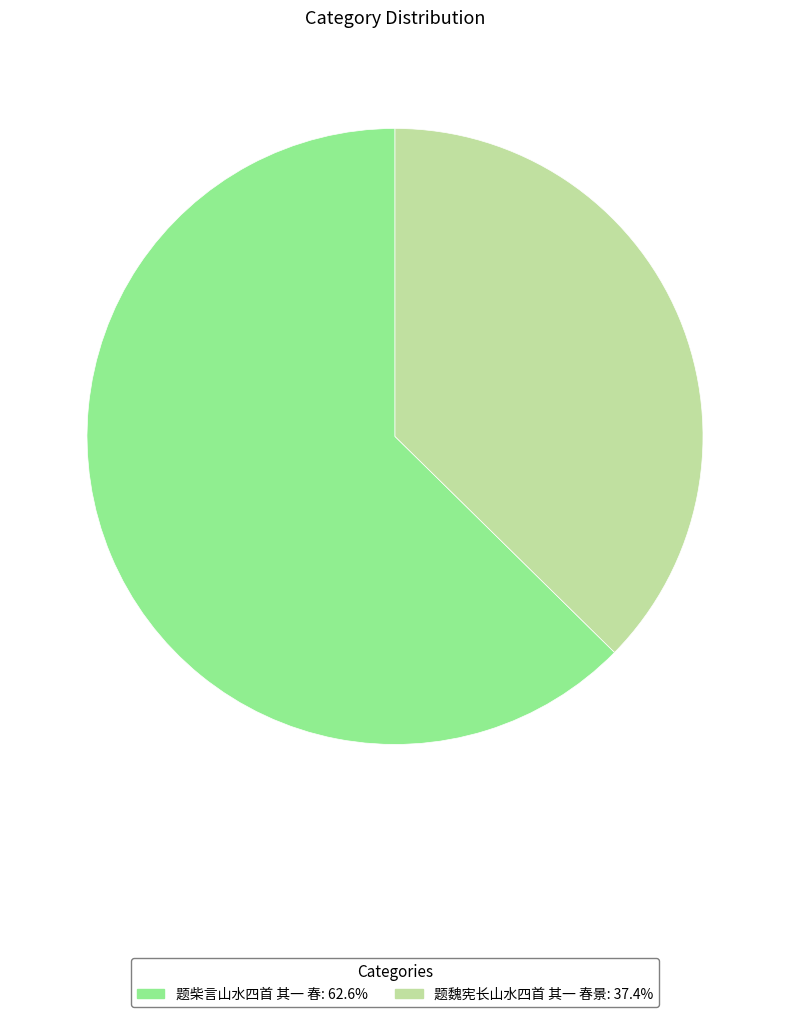

Rank the categories by value from highest to lowest.

题柴言山水四首 其一 春, 题魏宪长山水四首 其一 春景